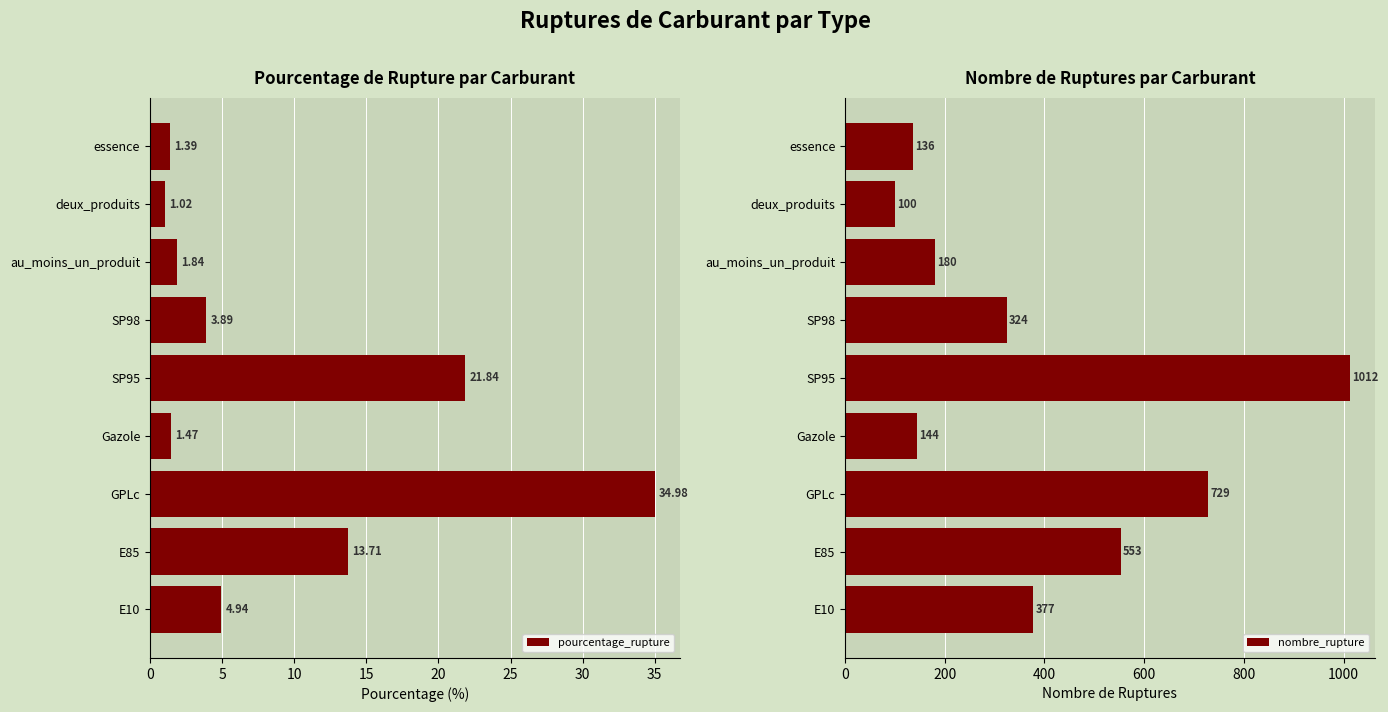

How many values in the nombre_rupture series are below 324?

4